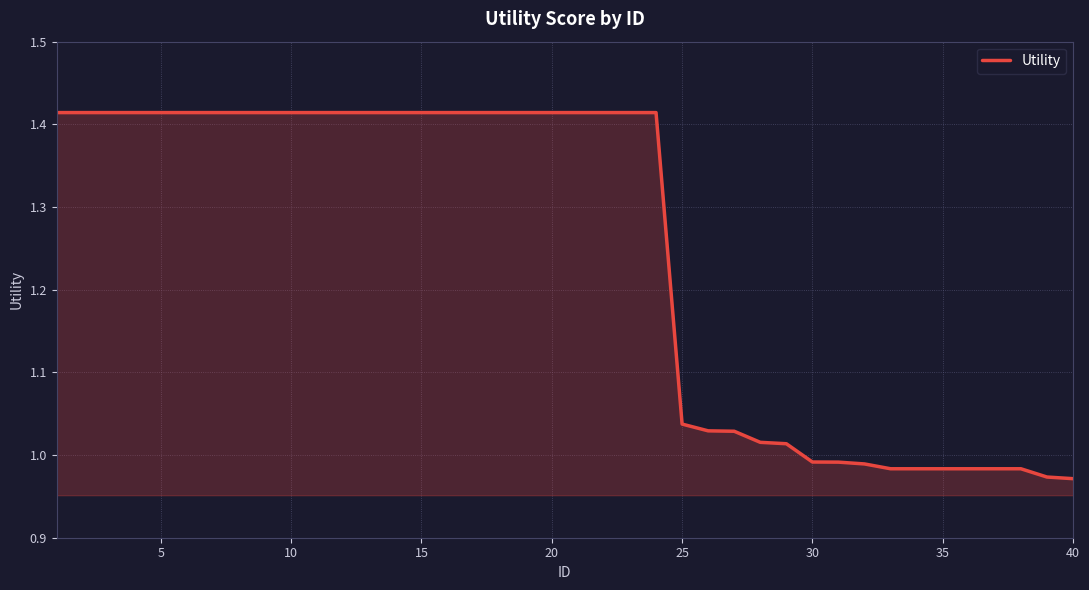

The value at 30 is 0.4. True or false?

False